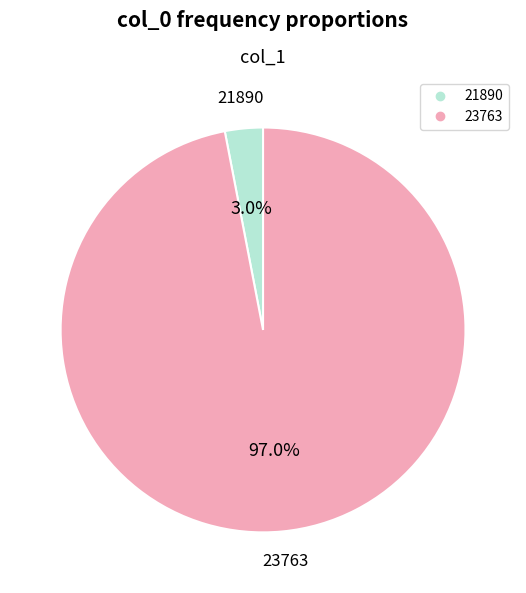

What is the total percentage of 23763 and 21890?

100.0%